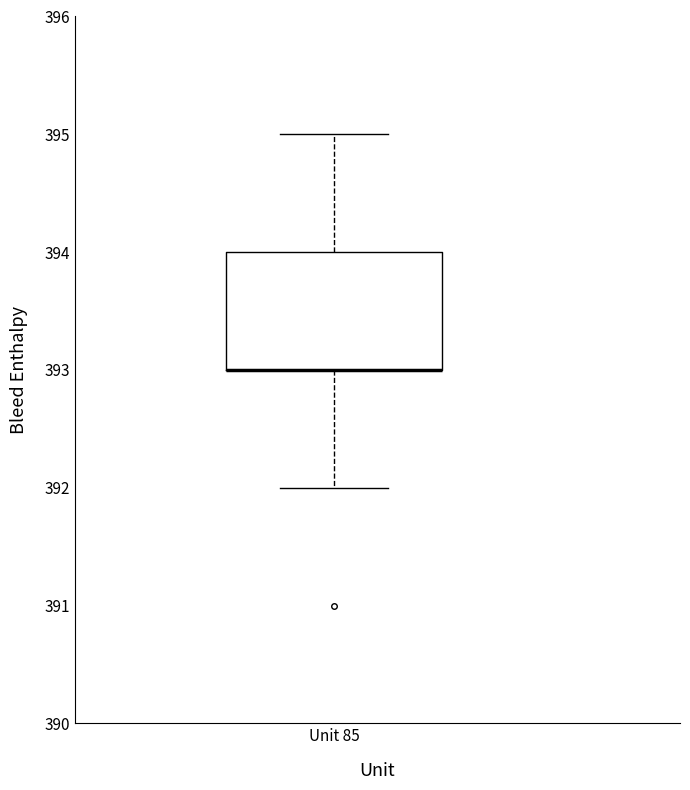

Where is the upper edge of the box for Unit 85 on the y-axis? The values are not printed on the chart, so give them approximately, as read against the axis.

394